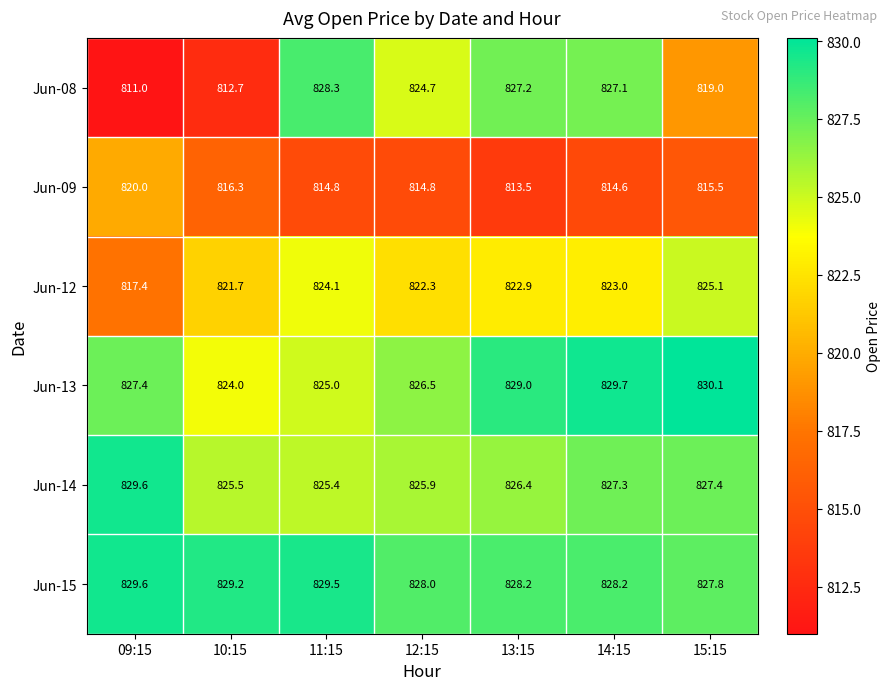

Count the number of categories in the chart.

7